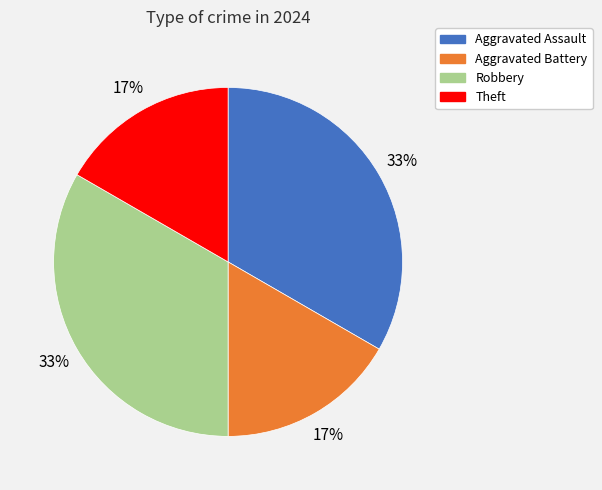

Is it true that Robbery is 33% of the pie?

True